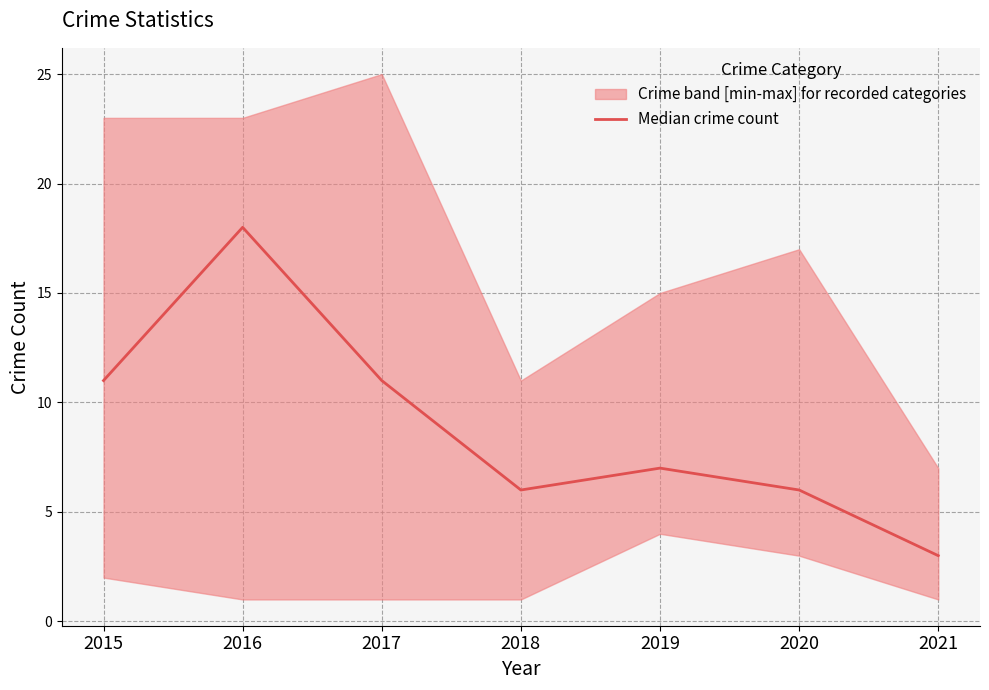

What is the difference between the maximum and minimum values?

15